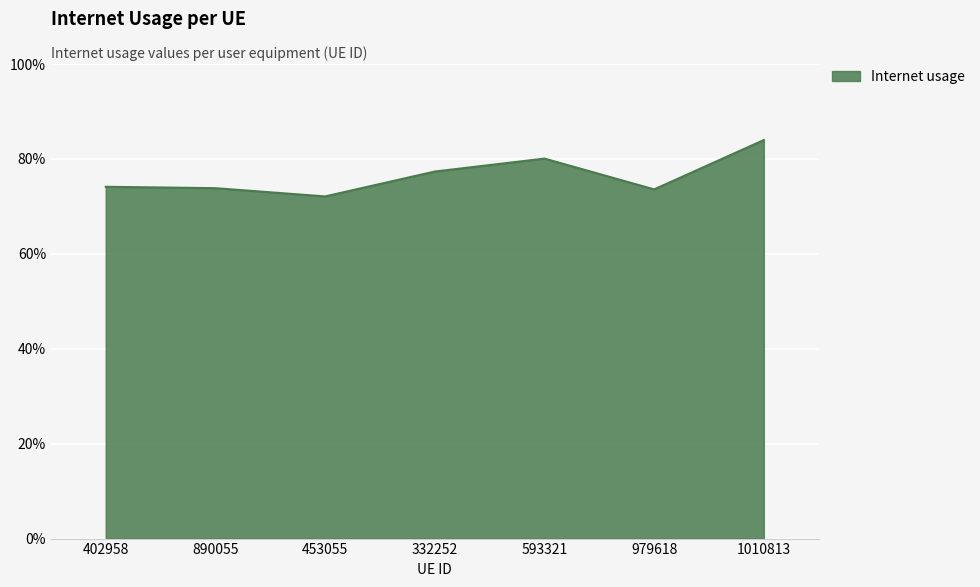

Reading left to right, extract all data points from this chart.

402958=0.7	890055=0.7	453055=0.7	332252=0.8	593321=0.8	979618=0.7	1010813=0.8